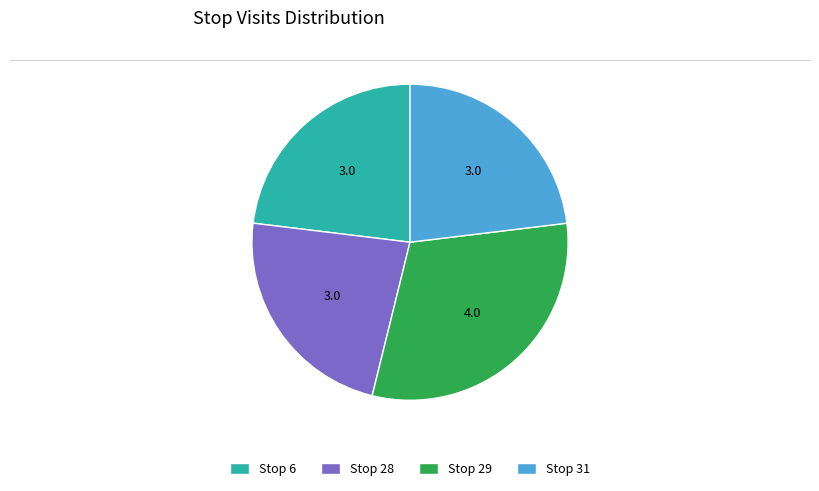

Approximately how many times larger is the value at Stop 6 compared to Stop 28?

1.0